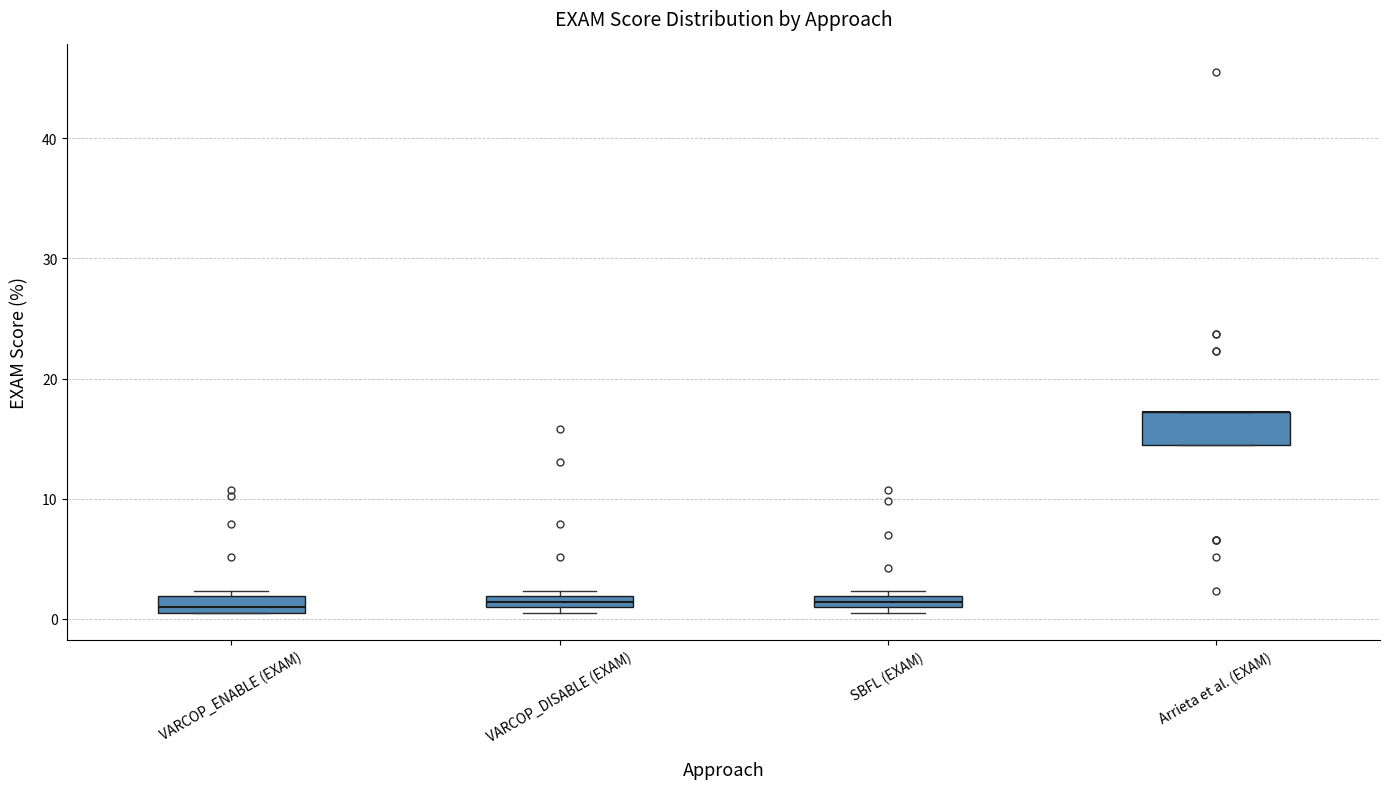

Which box is the tallest, from its lower edge to its upper edge?

Arrieta et al. (EXAM)